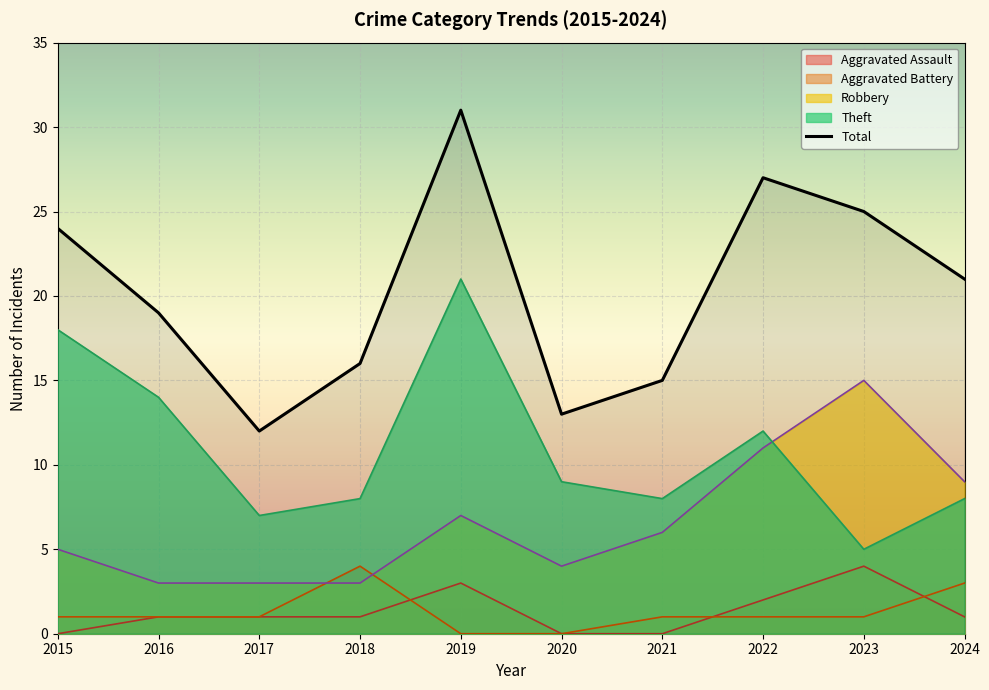

How many intersections are there between Theft and Robbery?

1